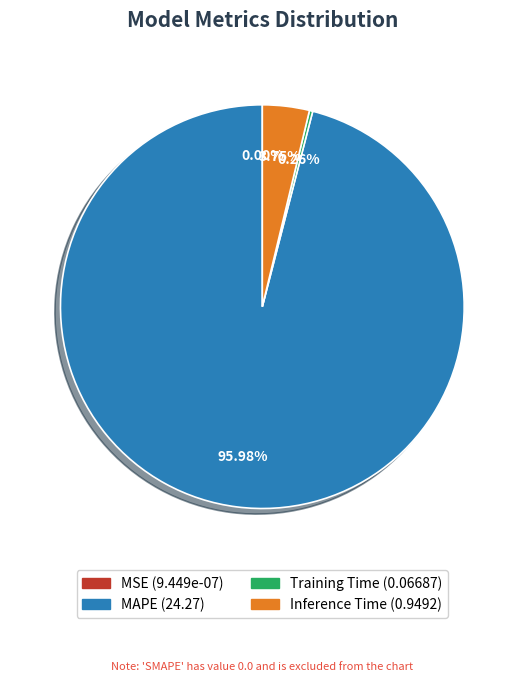

Is there a majority slice in this chart?

Yes